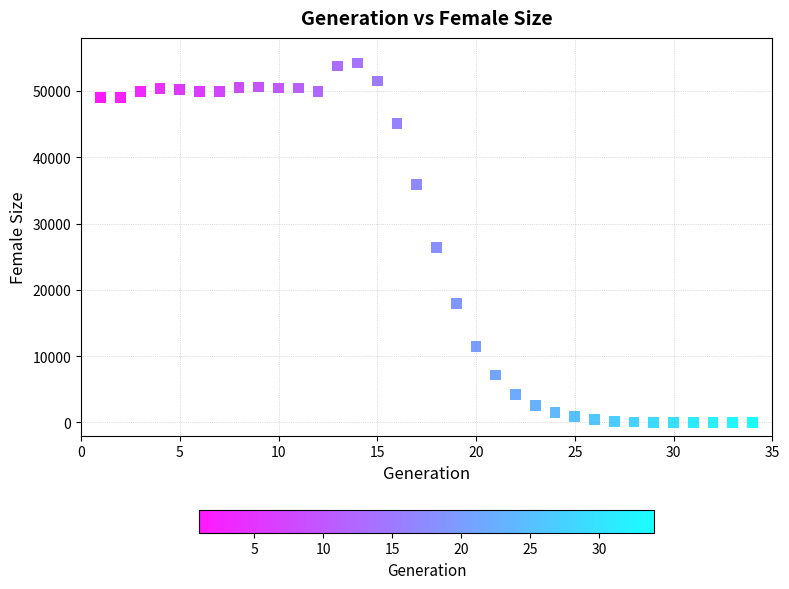

What Y value in the scatter plot is closest to 27103?

26412